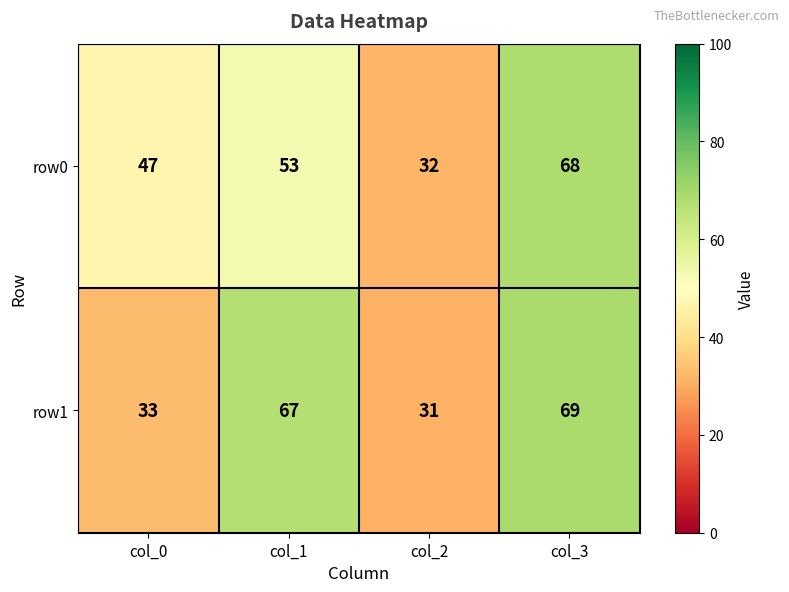

What is the average value of the row1 series?

50